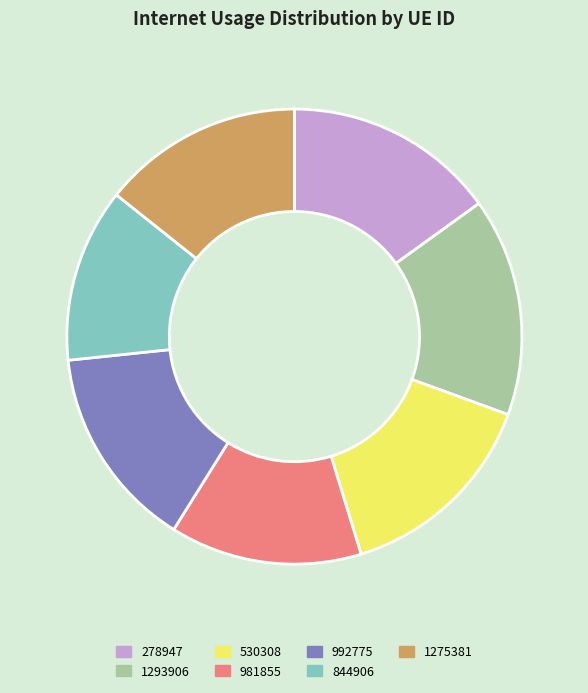

Is it true that 1275381 is 14% of the pie?

True